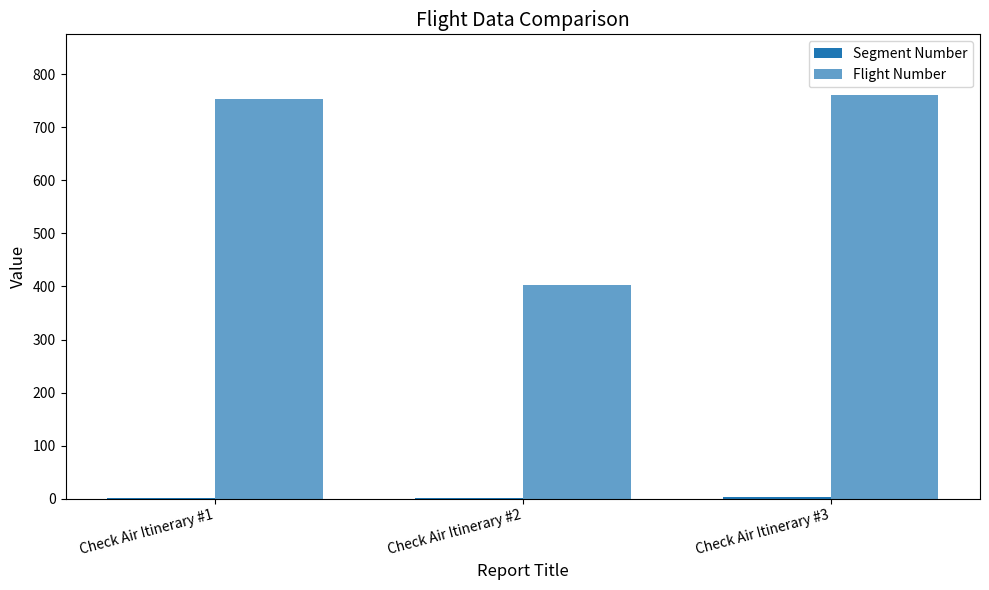

How many categories are shown in the chart?

3